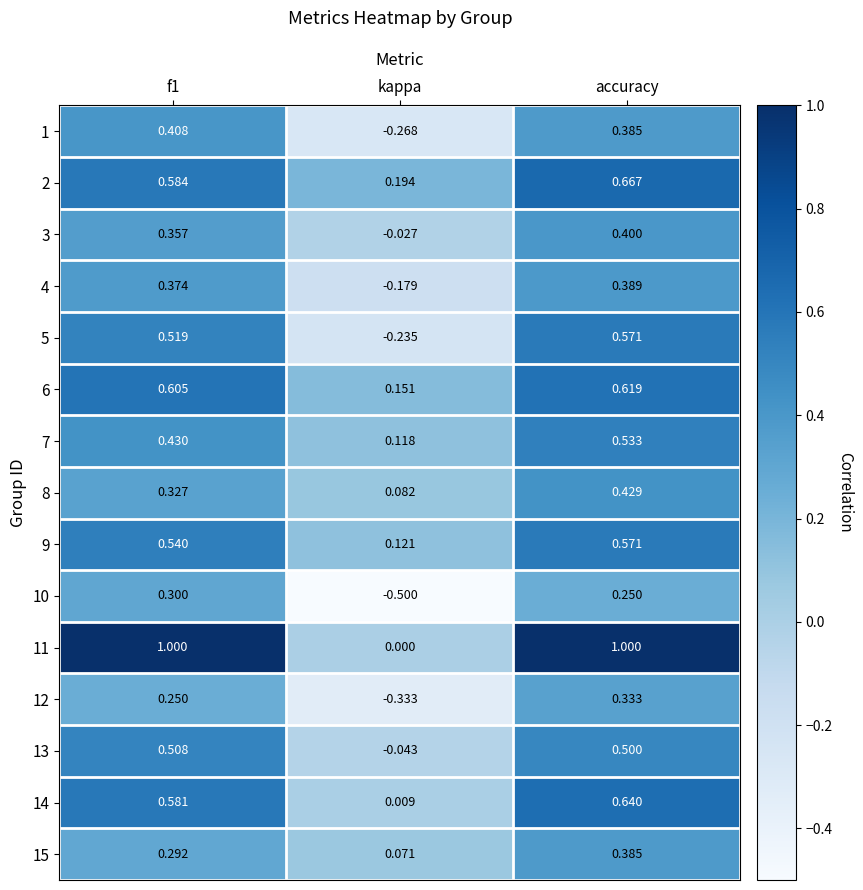

At how many categories does at least one series exceed 0?

3